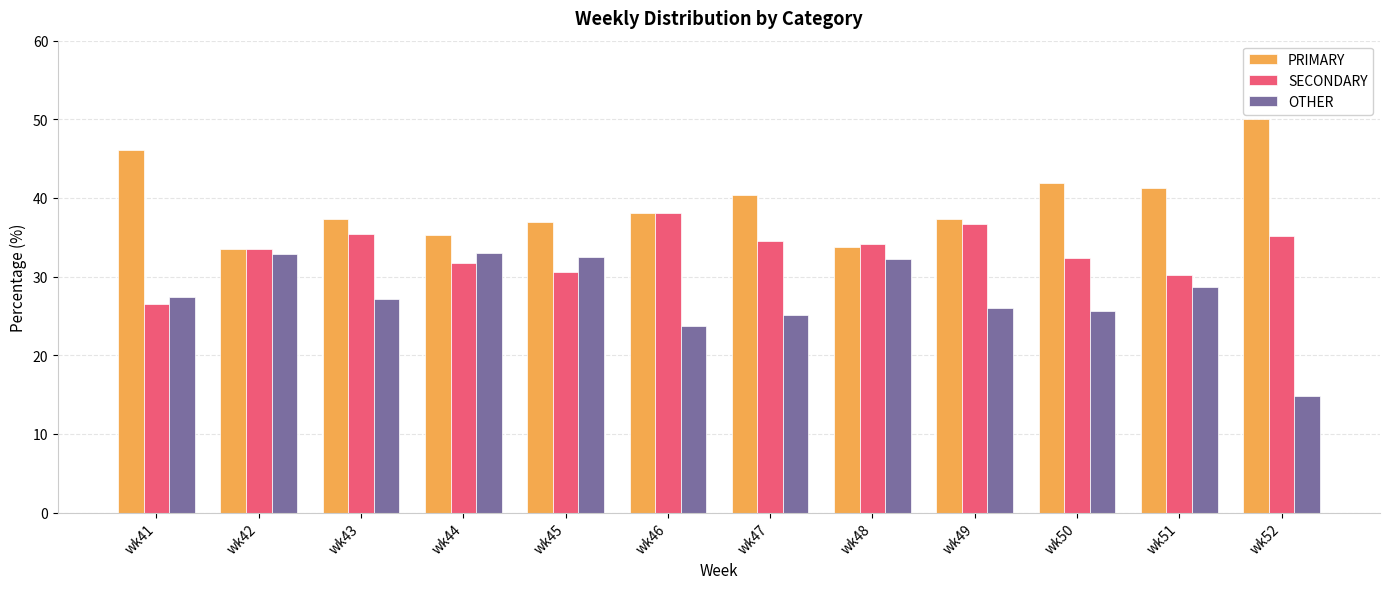

The OTHER series shows 25.6 at wk50. True or false?

True